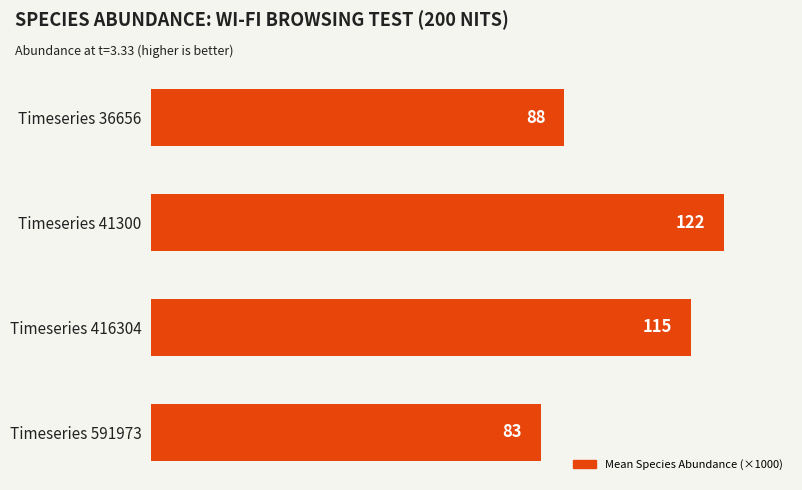

Which has a higher value, Timeseries 36656 or Timeseries 416304?

Timeseries 416304